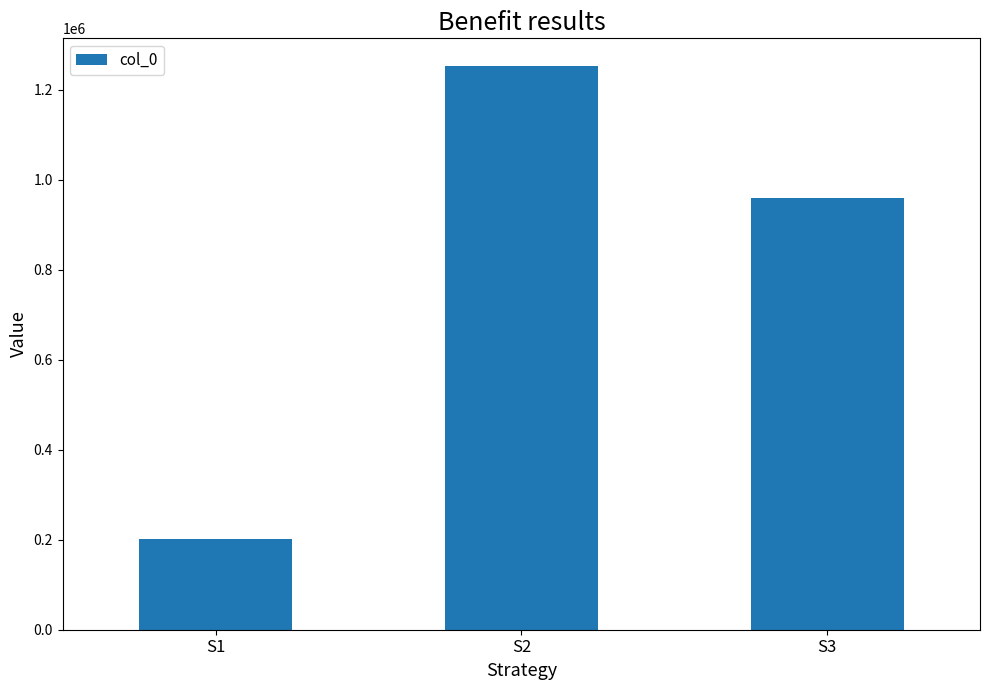

At which label is the value closest to 726048?

S3